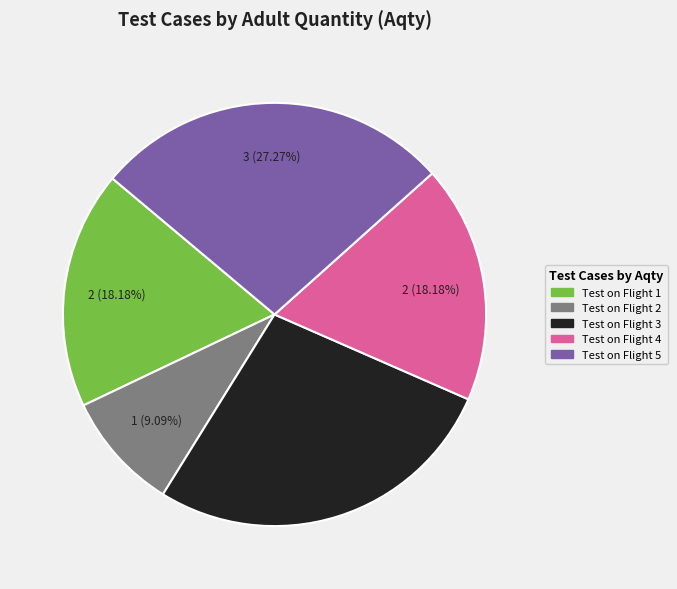

The Test on Flight 4 slice represents 32% of the pie. True or false?

False